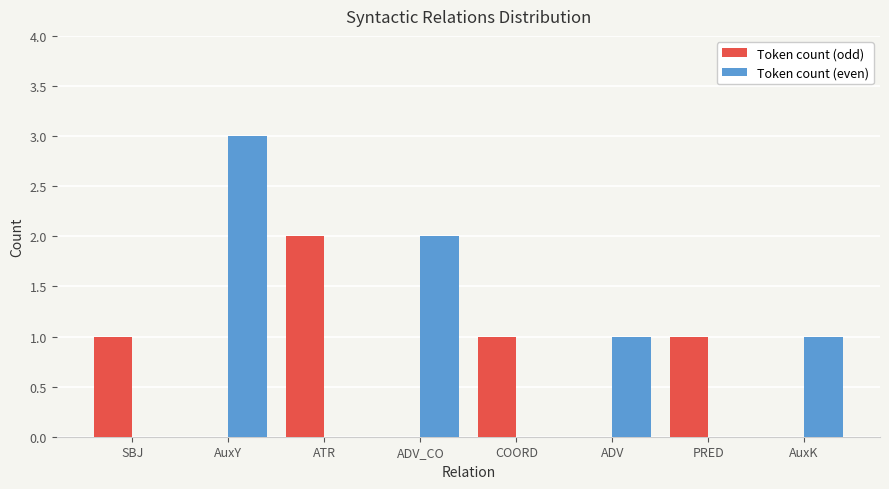

Reading left to right, transcribe all the data shown in this chart.

Token count (odd): 1	0	2	0	1	0	1	0
Token count (even): 0	3	0	2	0	1	0	1